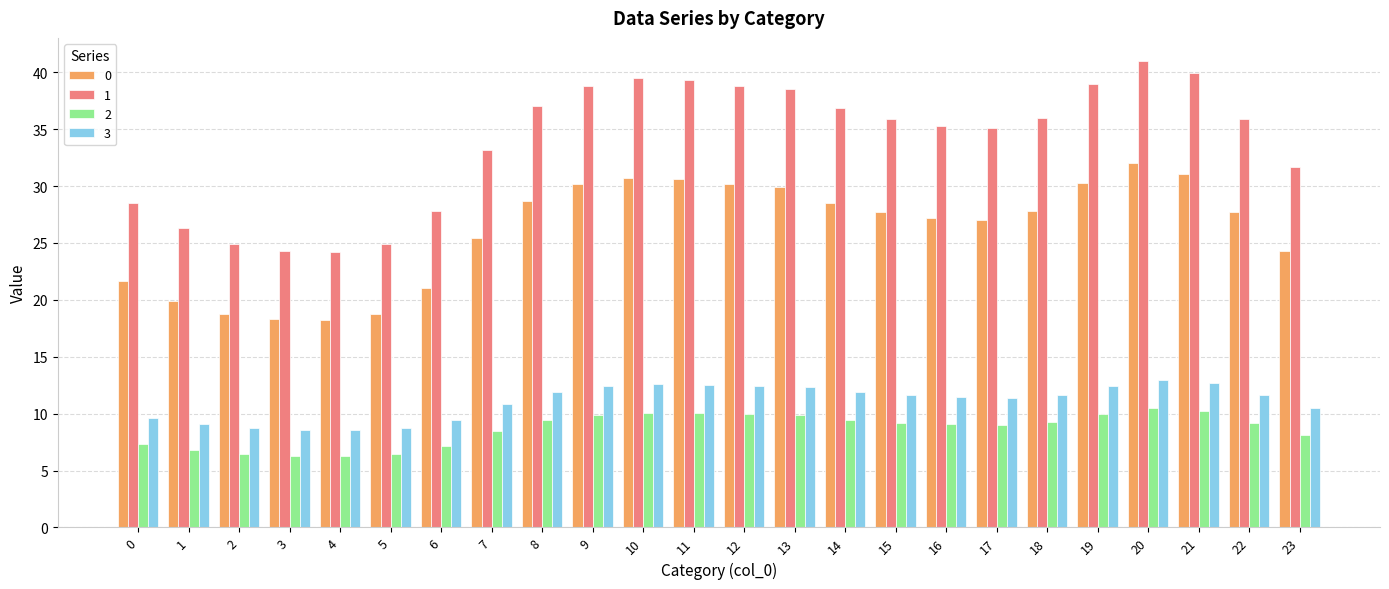

Which series has the largest range (max minus min)?

1